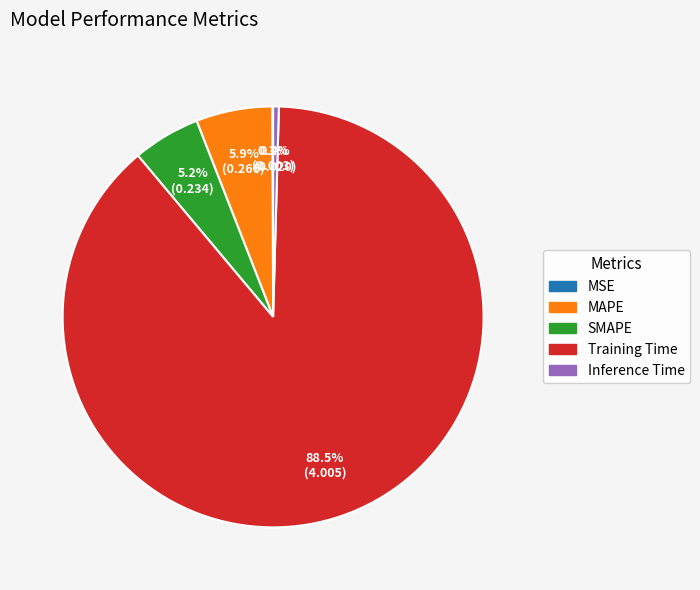

To the nearest percent, what portion does MAPE represent?

6%